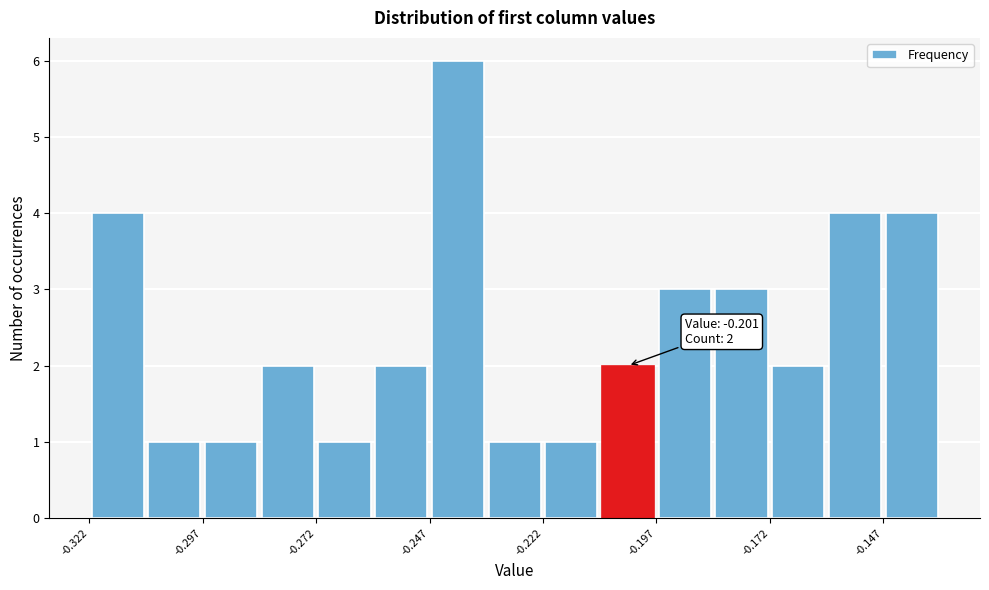

Read against the x-axis, roughly where is the centre of the tallest bar?

-0.240